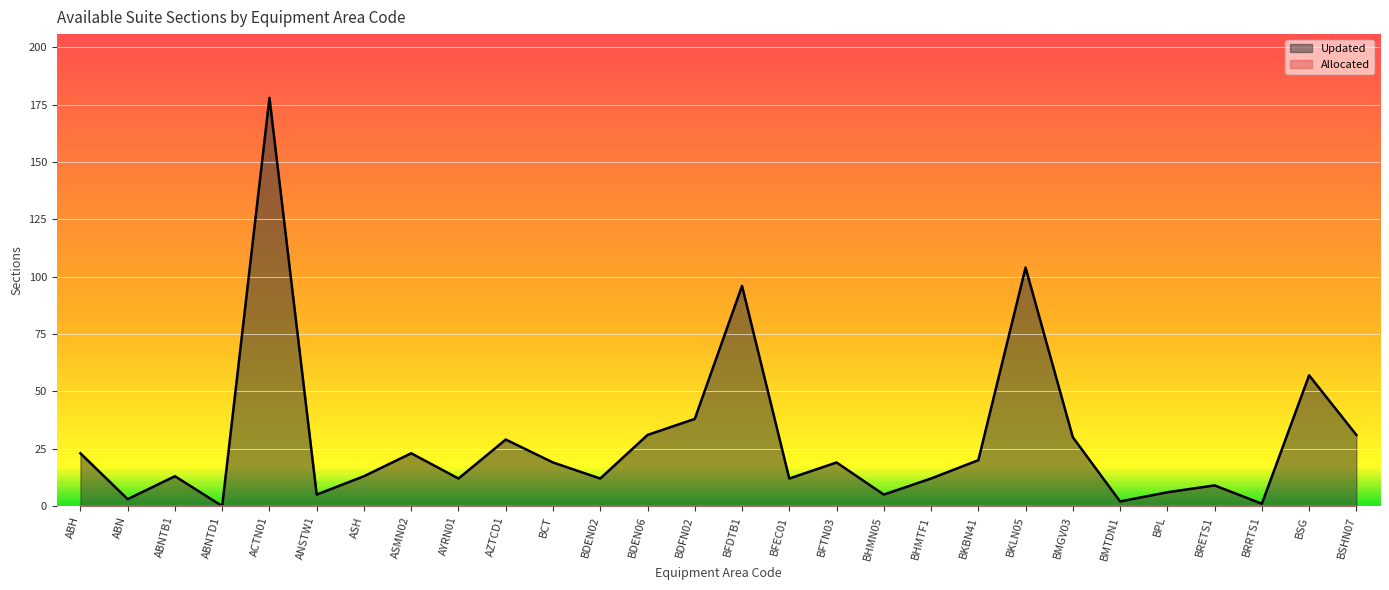

How many lines are shown in the chart?

2